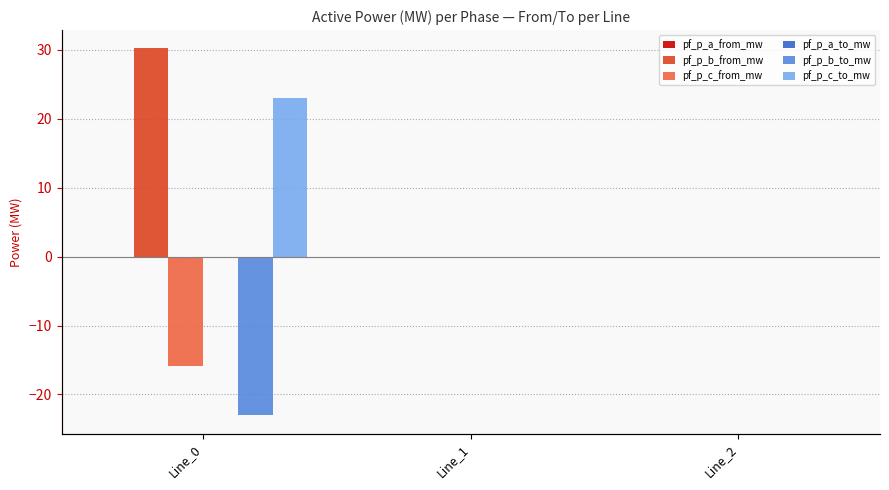

Which has a higher value, Line_2 or Line_1?

Line_1